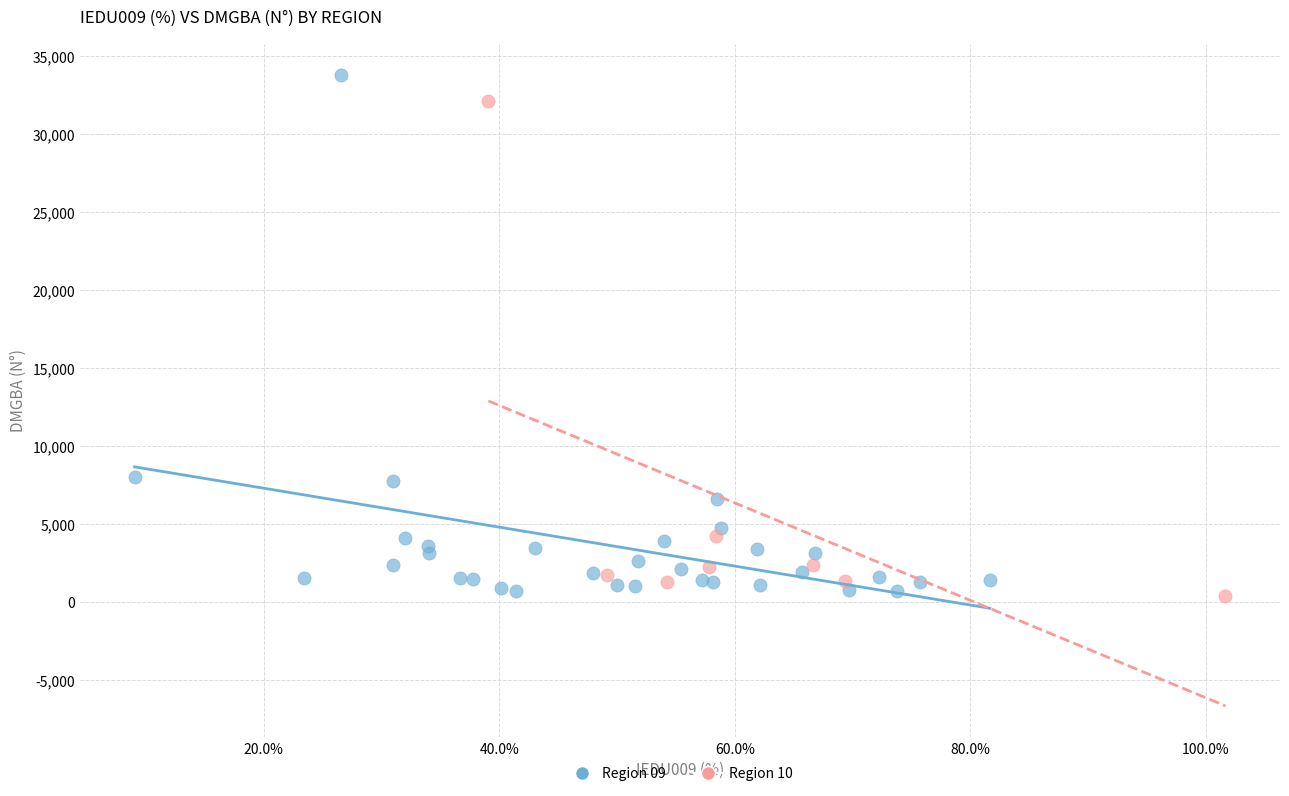

Which series has the widest spread of Y values?

Region 09